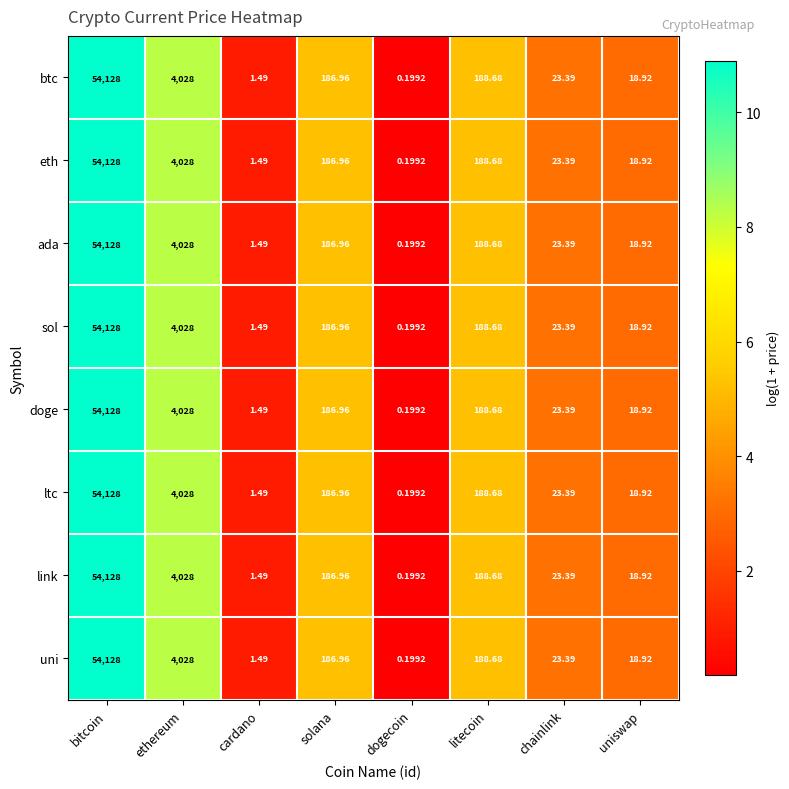

Is the value of link at cardano greater than the value of uni at chainlink?

No